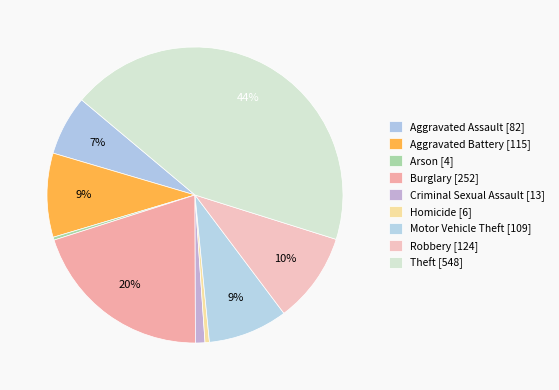

How many slices are in this pie chart?

9